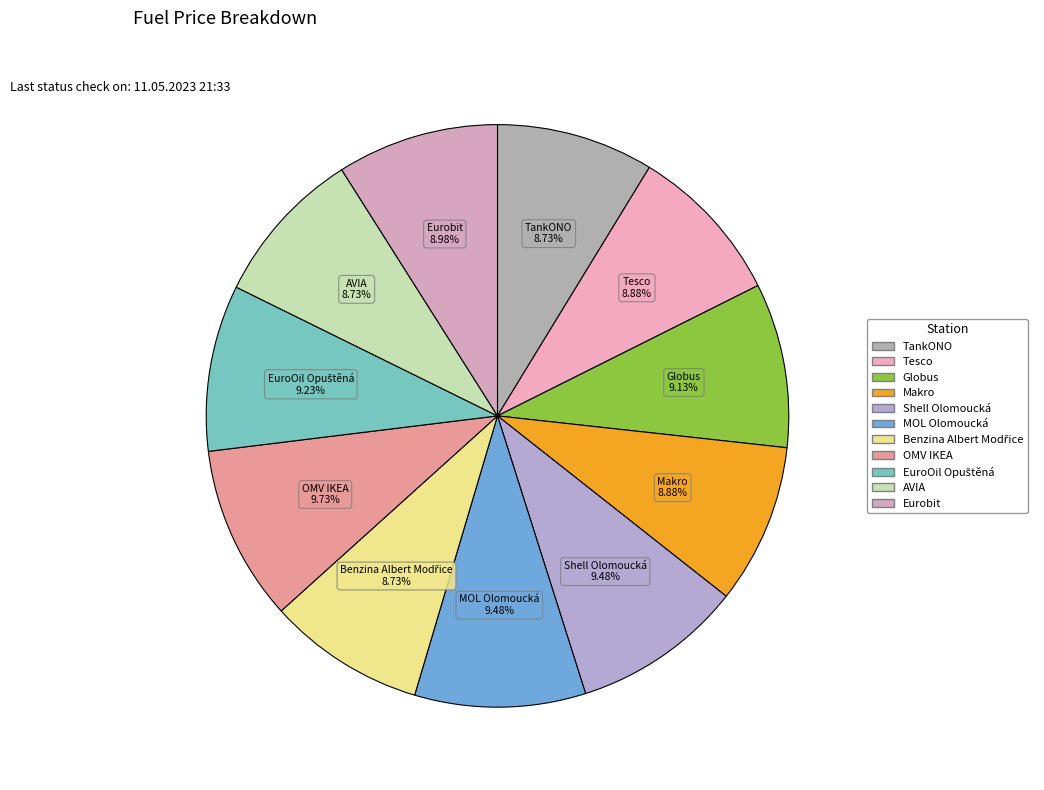

To the nearest percent, what percentage of the pie is MOL Olomoucká?

9%